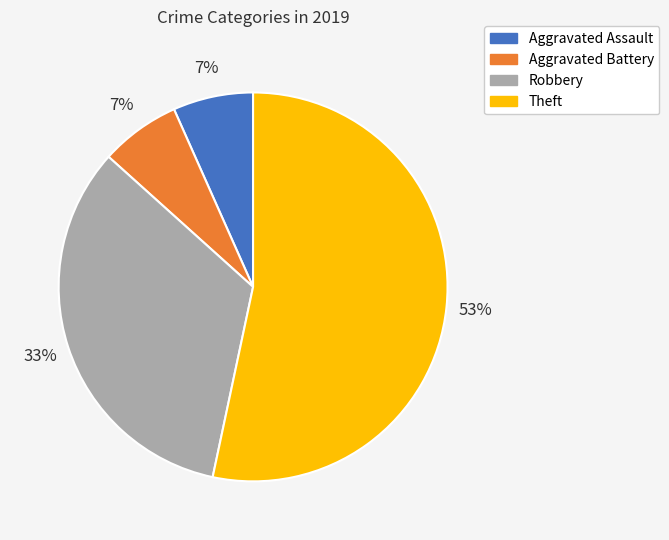

How many segments does this pie chart have?

4